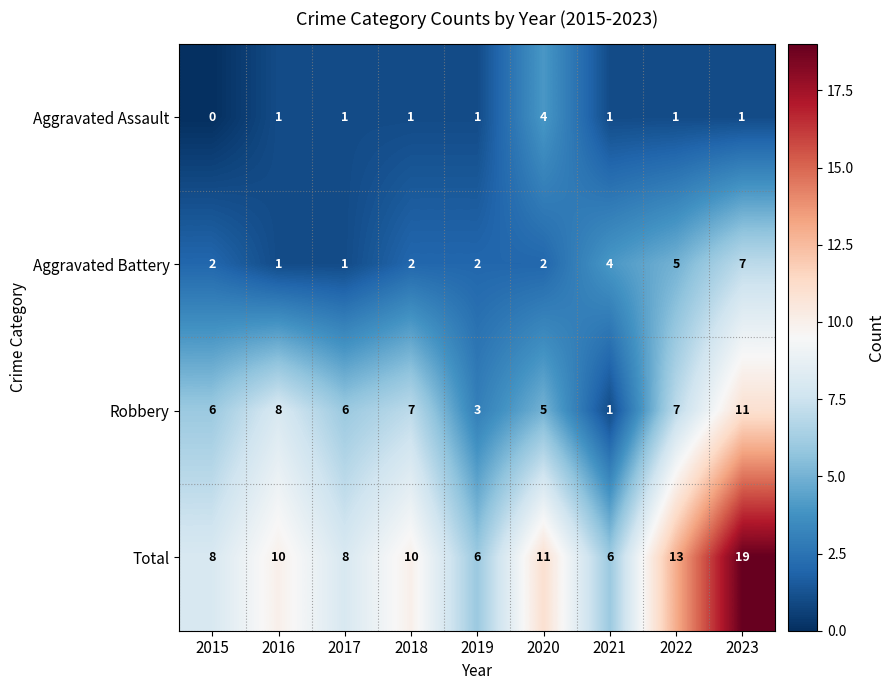

Rank the series at 2019 from highest to lowest value.

Total, Robbery, Aggravated Battery, Aggravated Assault